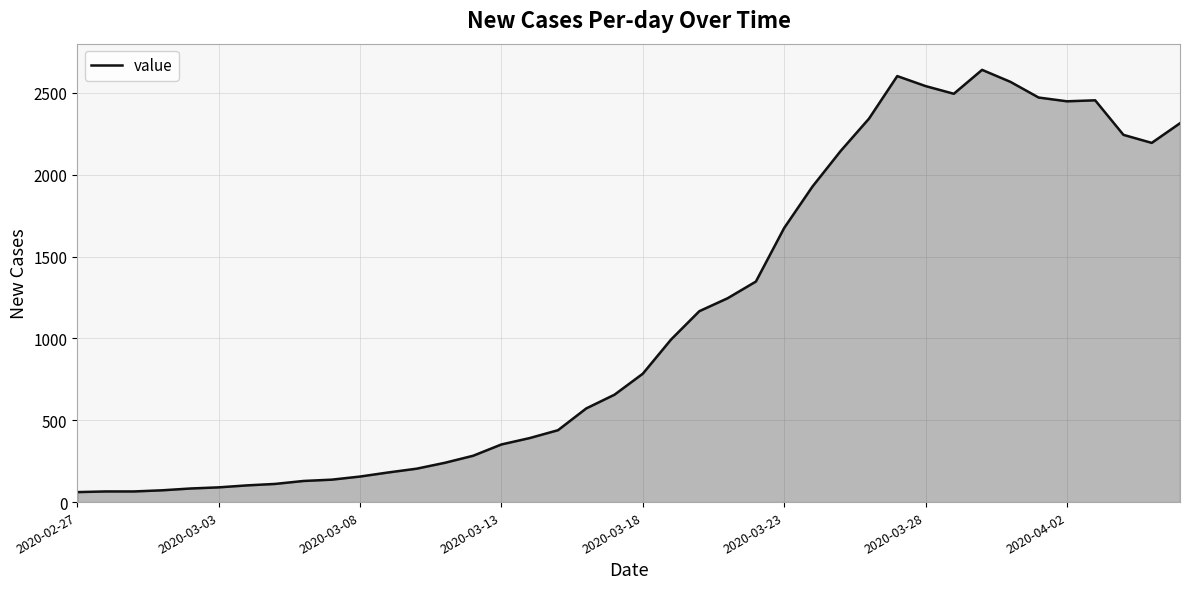

What is the difference between the maximum and minimum values?

2579